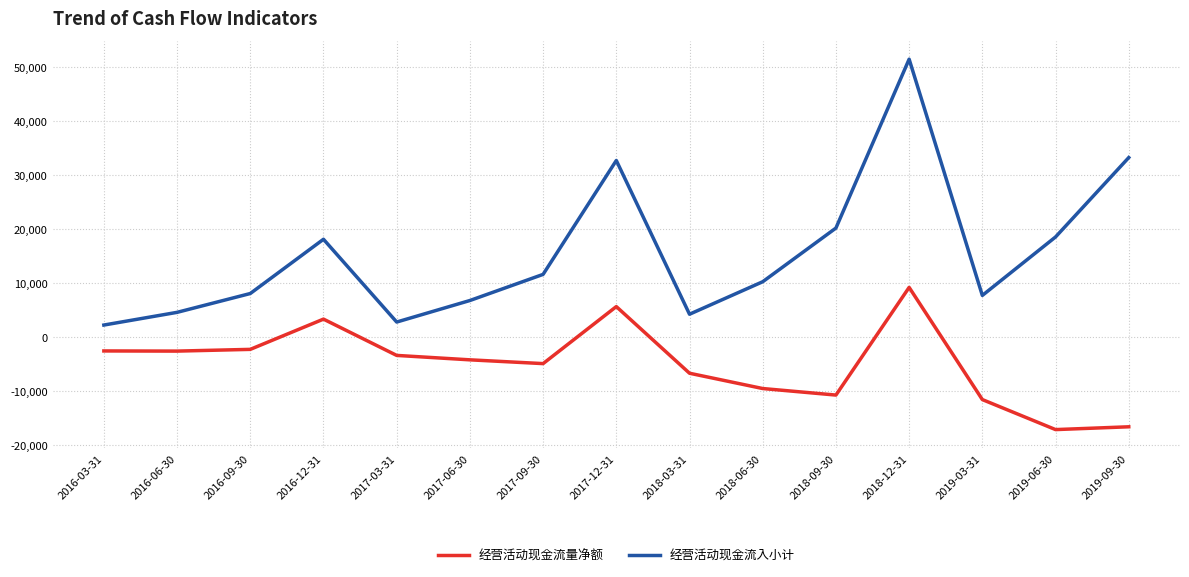

Which category has the highest value in the 经营活动现金流量净额 series?

2018-12-31